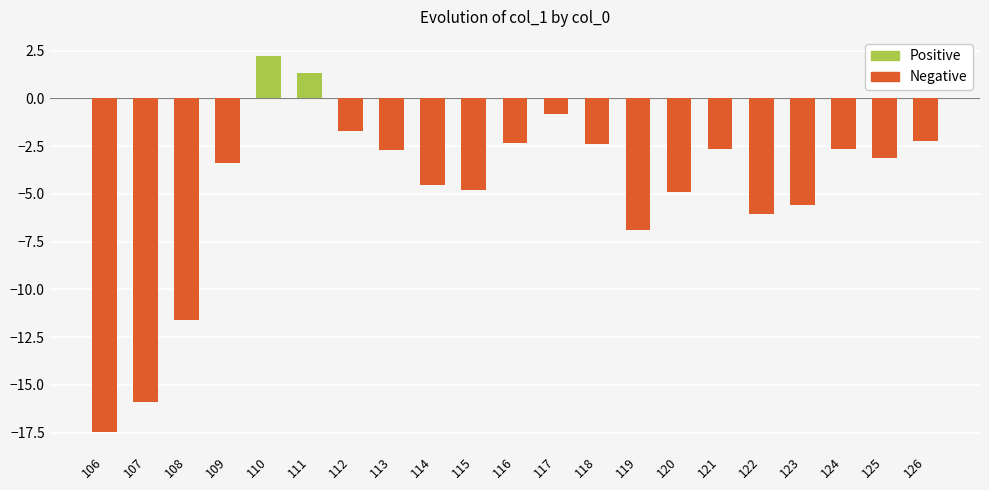

How many bars are there in total?

21